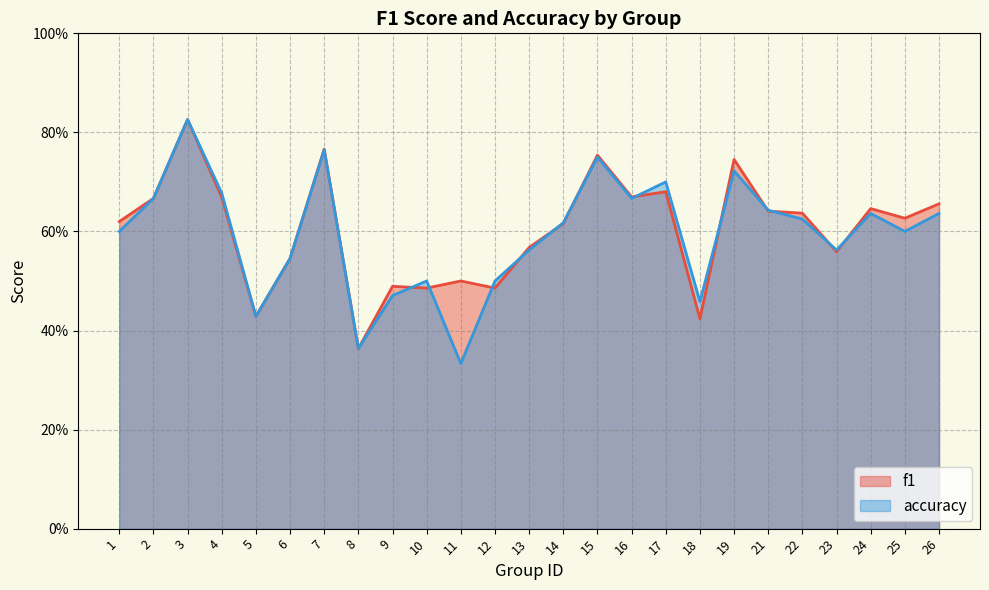

Rank the series by their maximum value, from lowest to highest.

f1, accuracy